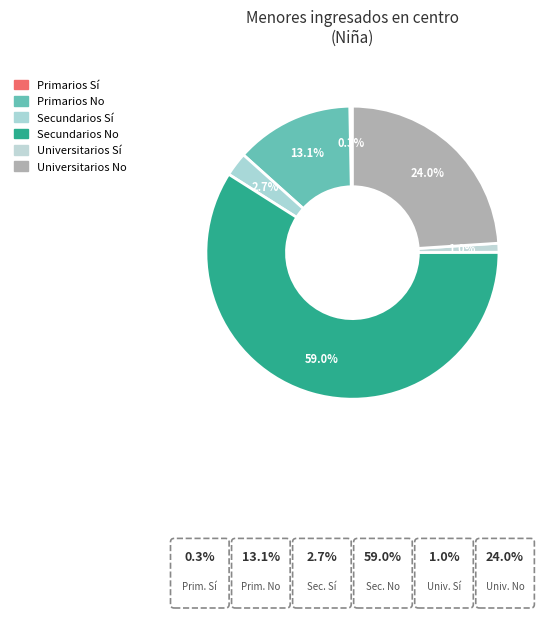

Between Secundarios No and Primarios Sí, which is larger?

Secundarios No